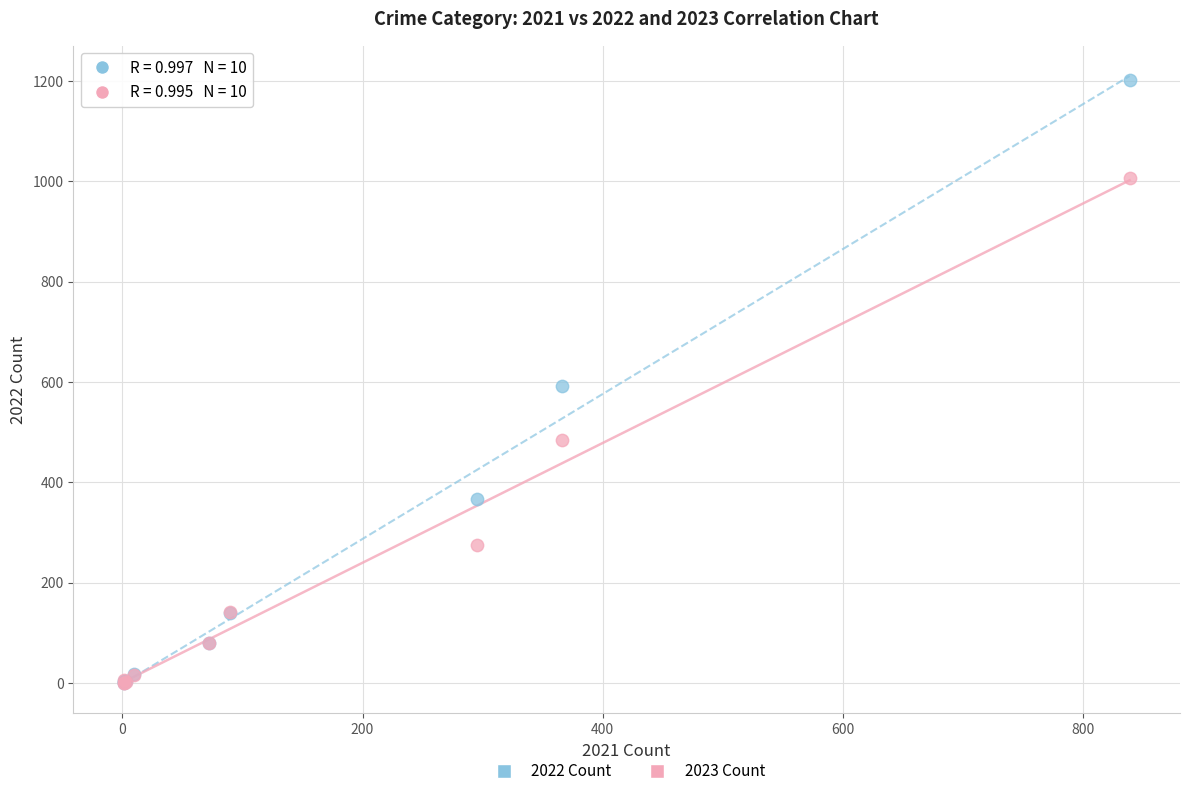

Which series has the largest Y range (max minus min)?

2022 Count